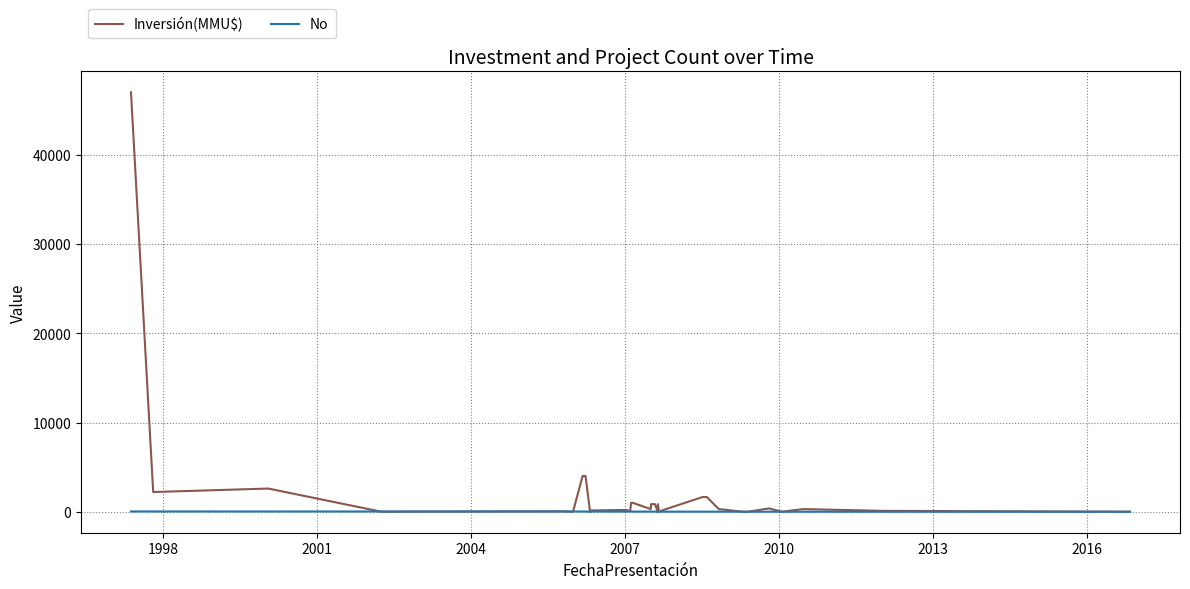

How many data points in Inversión(MMU$) are above 234?

16